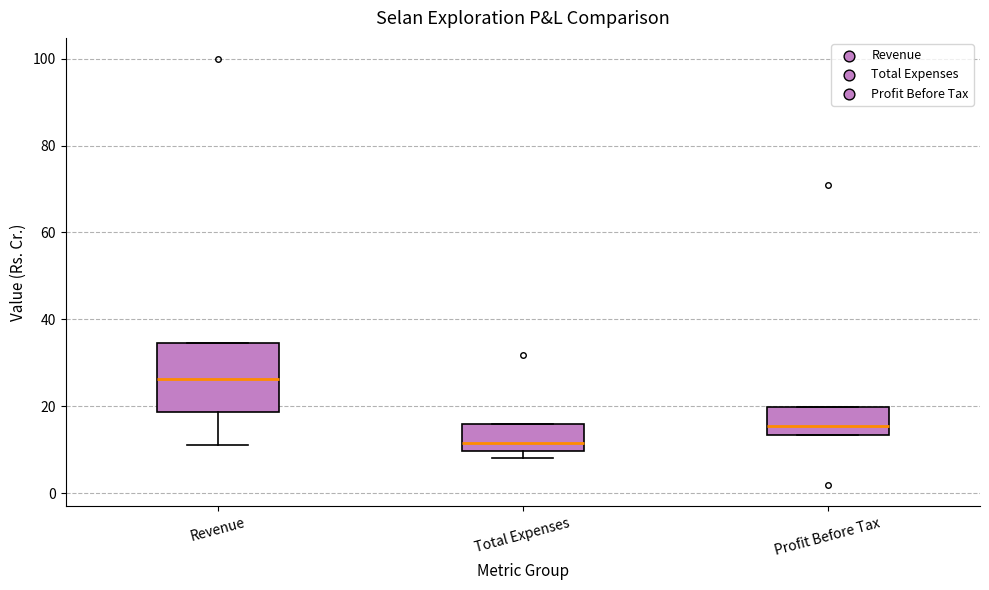

Reading left to right, read every box against the y-axis: the position of its median line, the range the box covers, and the ends of its whiskers. The values are not printed on the chart, so give them approximately, as read against the axis.

Revenue: median 26, box 18 to 34, whiskers 12 to 34
Total Expenses: median 12, box 10 to 16, whiskers 8 to 16
Profit Before Tax: median 16, box 14 to 20, whiskers 14 to 20